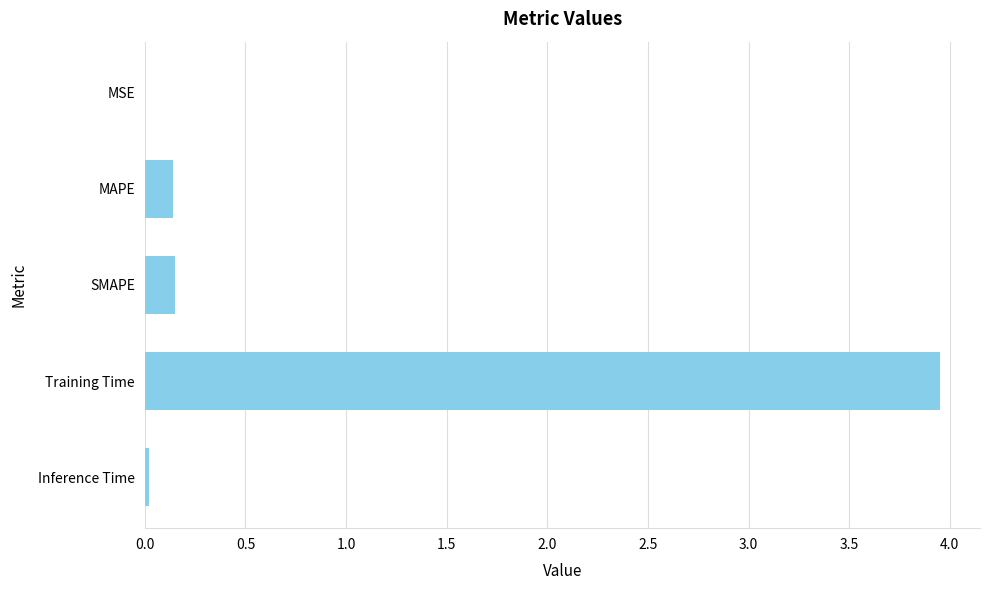

Between MAPE and Training Time, which is larger?

Training Time